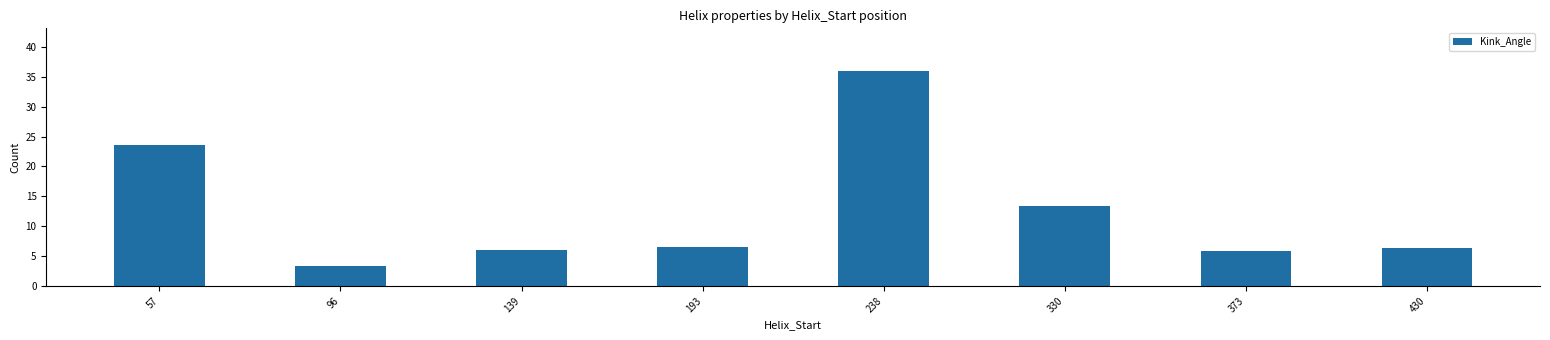

Are the bars horizontal?

No